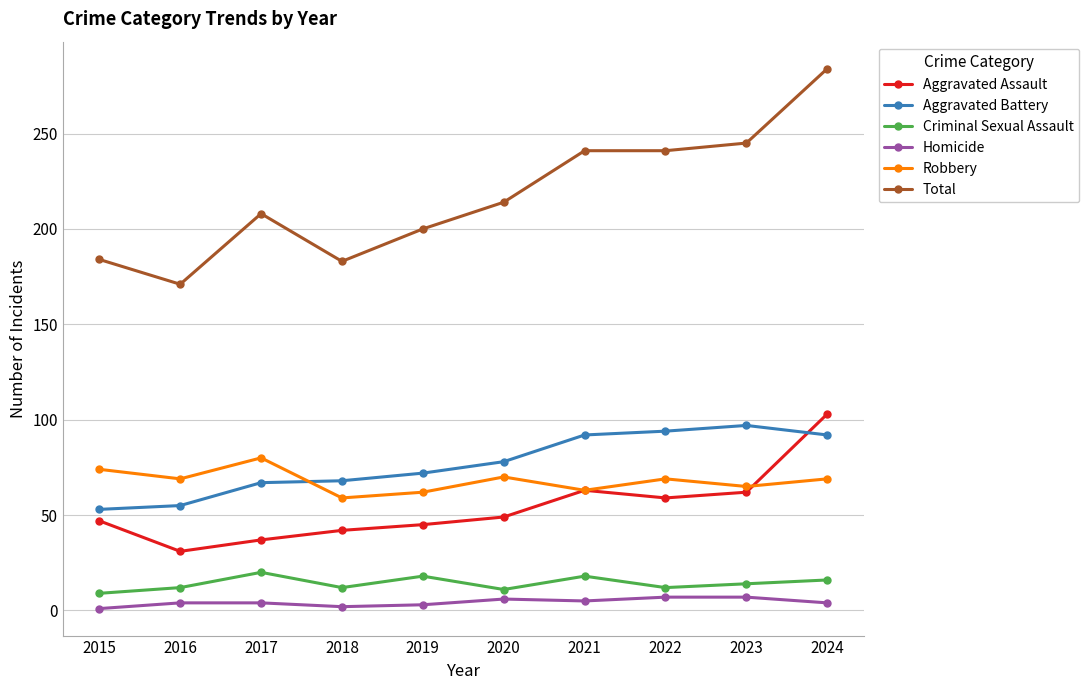

Count the number of data series in this chart.

6